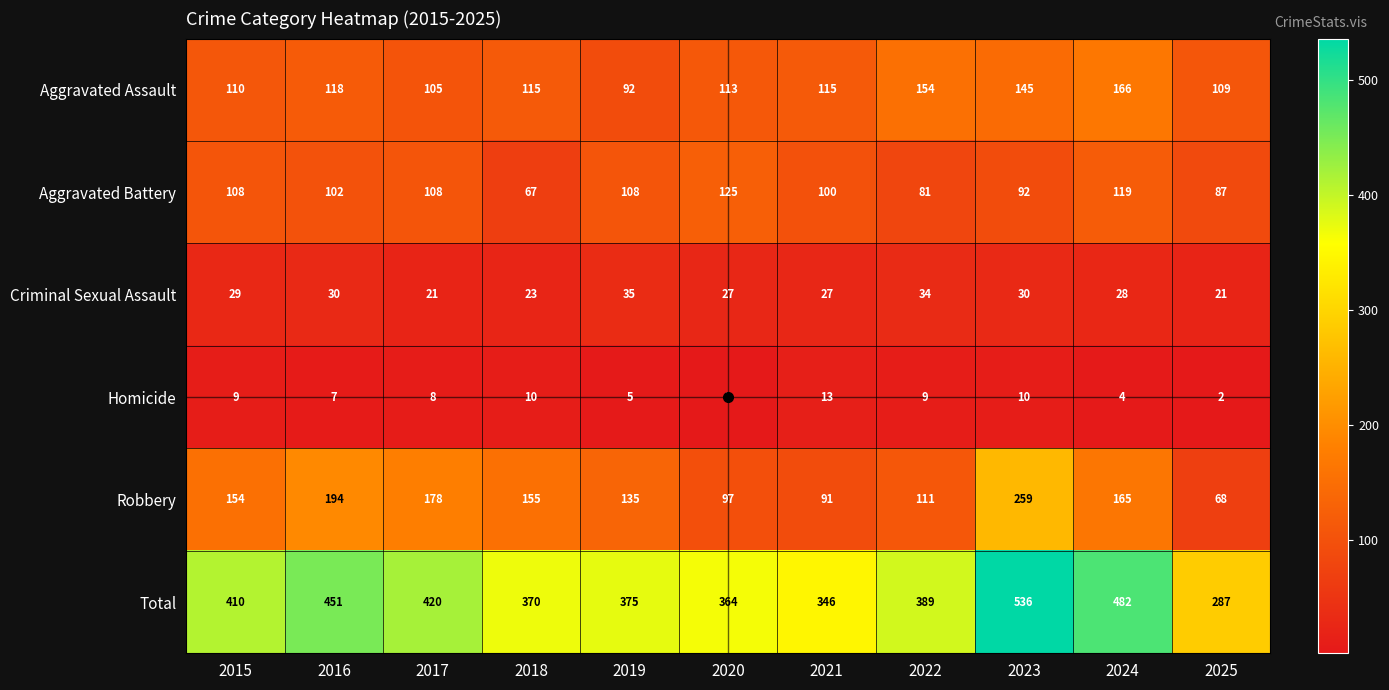

What is the spread (max minus min) of values at 2023?

526